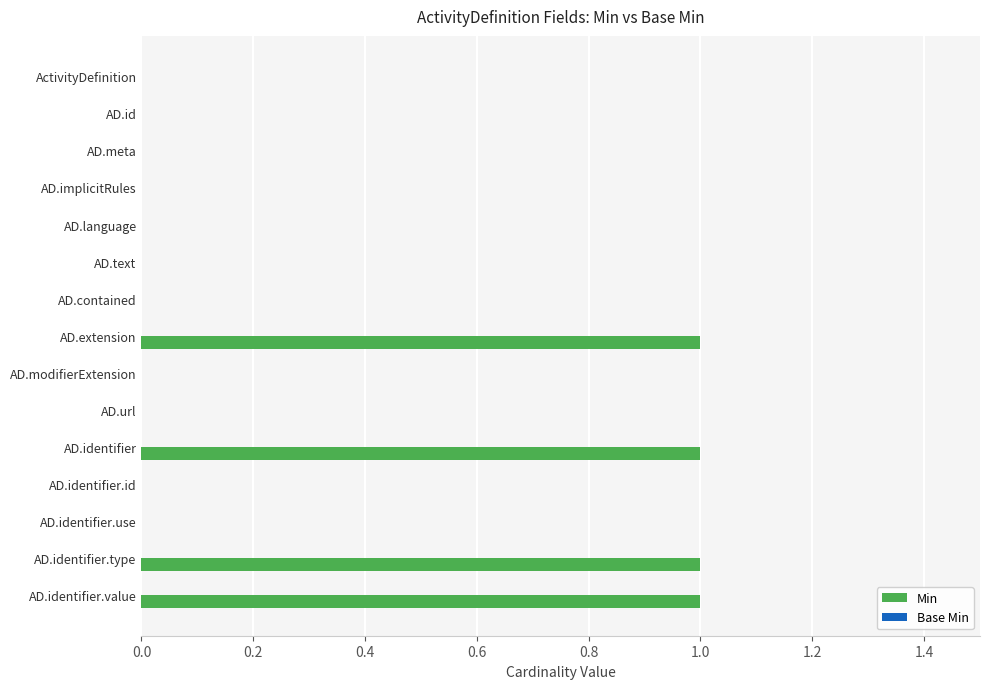

What is the sum of all values?

4